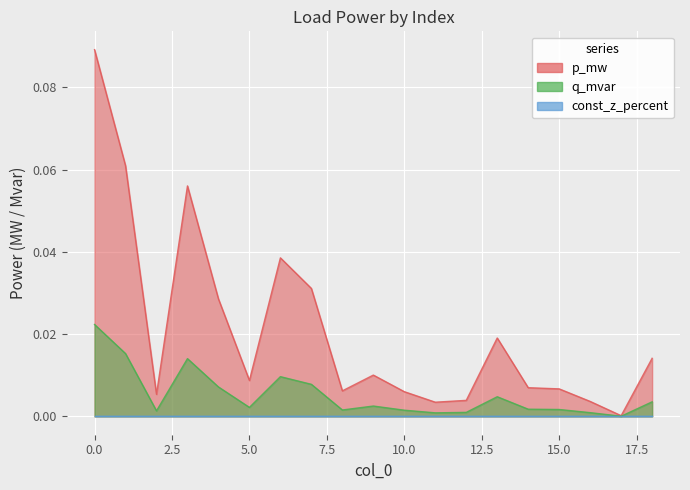

Reading left to right, what are all the values shown in this chart?

p_mw: 0.1	0.1	0.0	0.1	0.0	0.0	0.0	0.0	0.0	0.0	0.0	0.0	0.0	0.0	0.0	0.0	0.0	0.0	0.0
q_mvar: 0.0	0.0	0.0	0.0	0.0	0.0	0.0	0.0	0.0	0.0	0.0	0.0	0.0	0.0	0.0	0.0	0.0	0.0	0.0